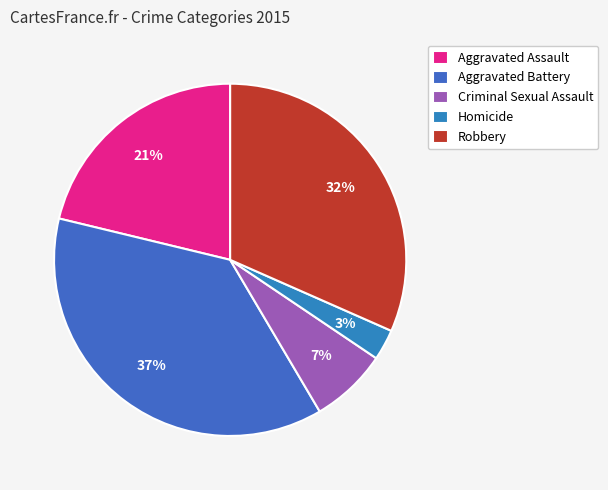

The Aggravated Assault slice represents 10% of the pie. True or false?

False